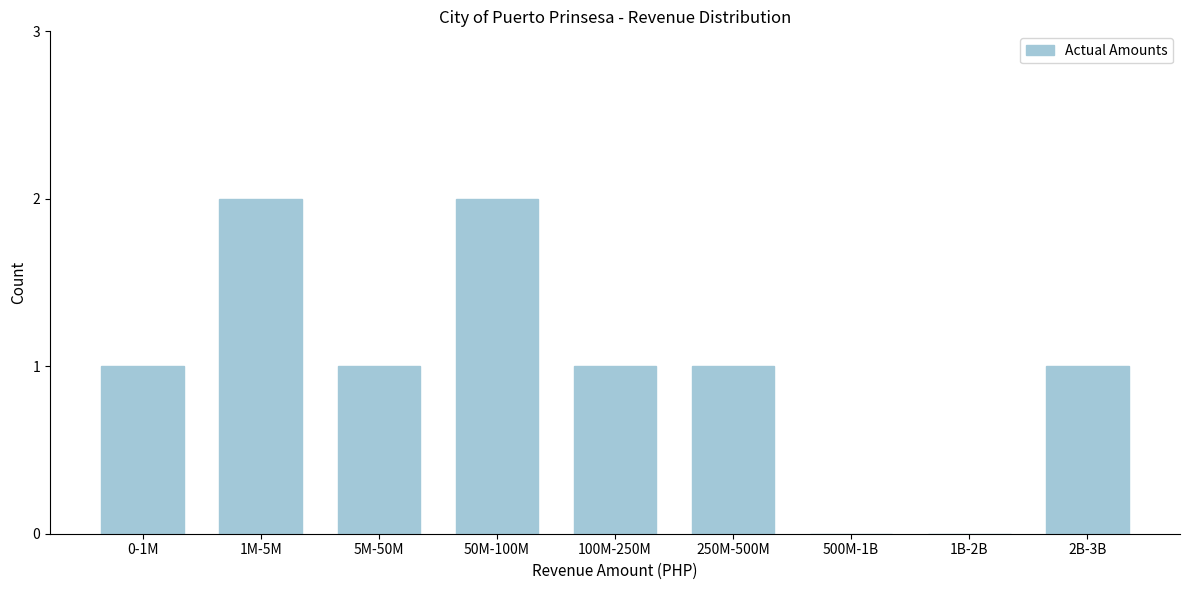

Reading left to right, transcribe all the data shown in this chart.

0-1M=1	1M-5M=2	5M-50M=1	50M-100M=2	100M-250M=1	250M-500M=1	500M-1B=0	1B-2B=0	2B-3B=1